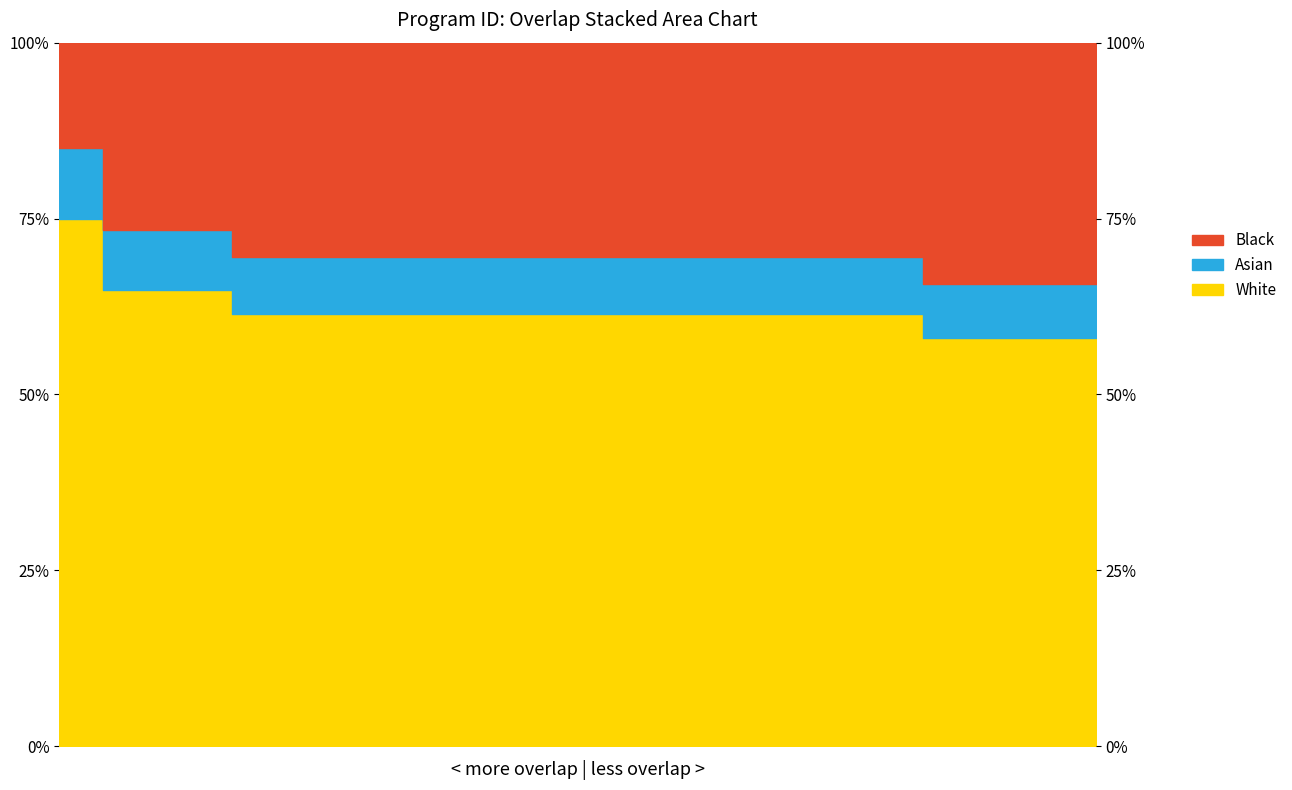

What is the difference between the values at 192915 and 113072?

3.4